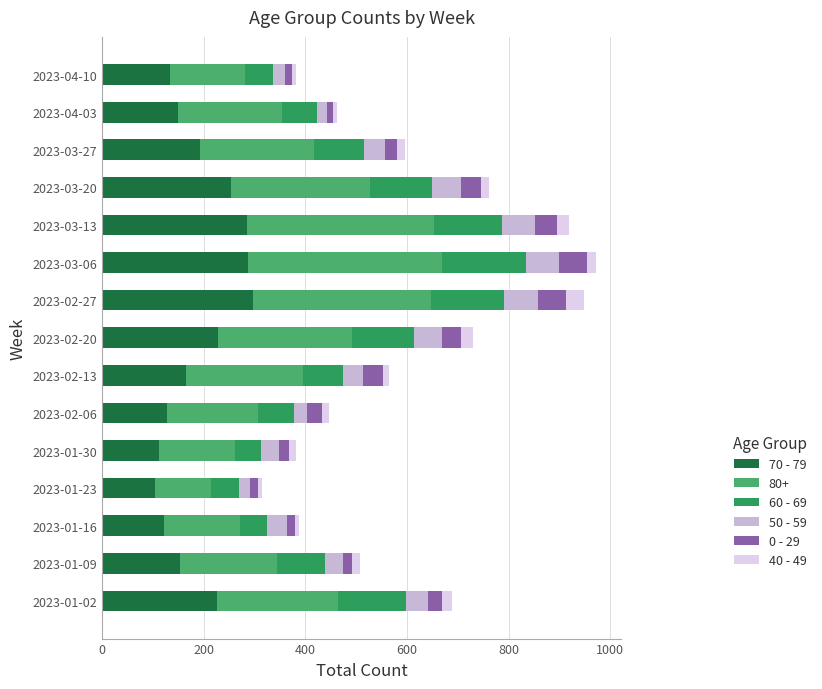

What are all the series names shown in the legend?

70 - 79, 80+, 60 - 69, 50 - 59, 0 - 29, 40 - 49